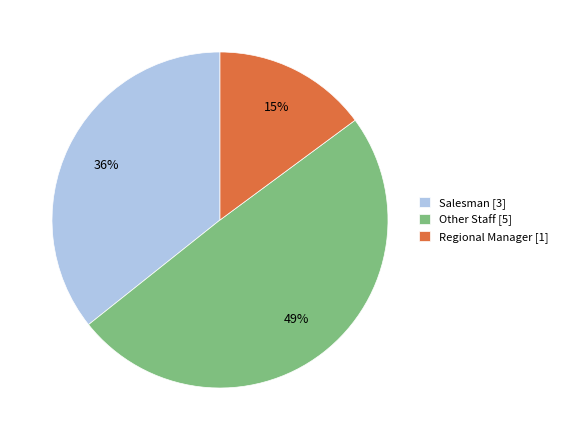

To the nearest percent, what portion does Other Staff [5] represent?

49%